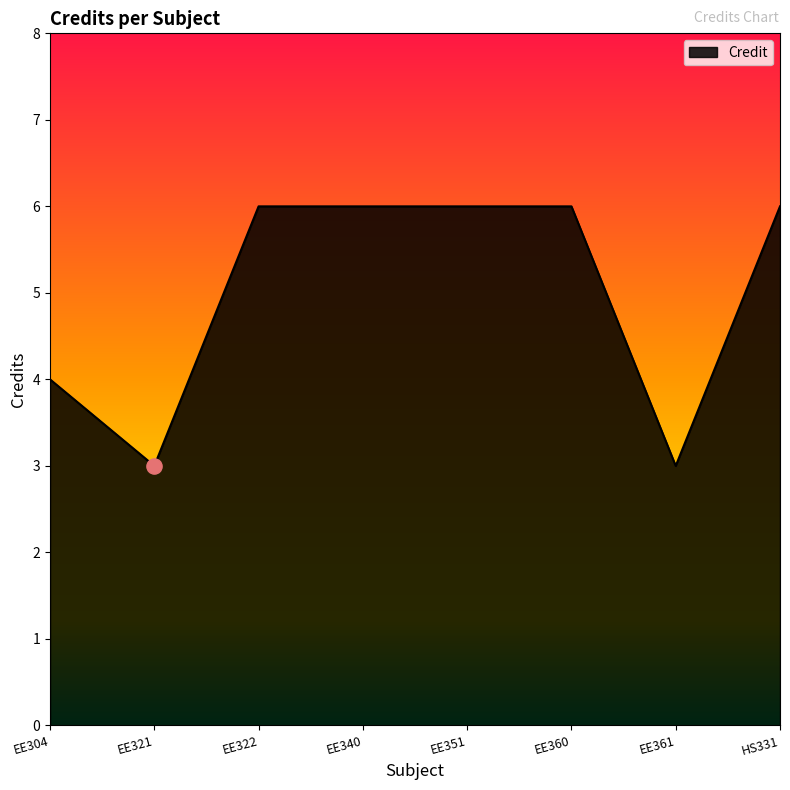

Approximately how many times larger is the value at EE351 compared to EE322?

1.0